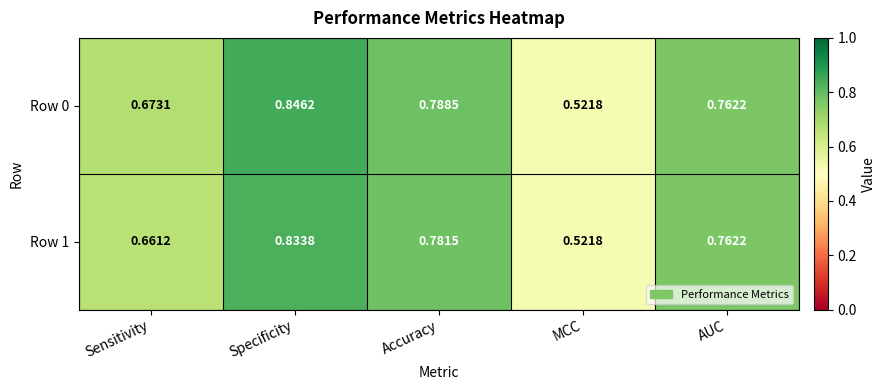

Which category has the lowest value across all series?

MCC